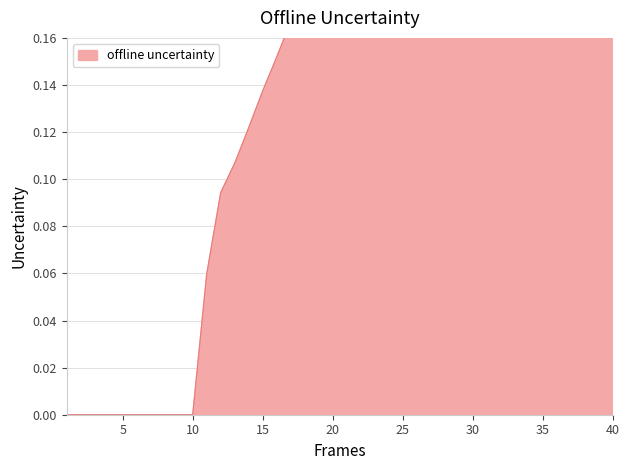

True or false: there are more than 0 points higher than both neighbors.

True